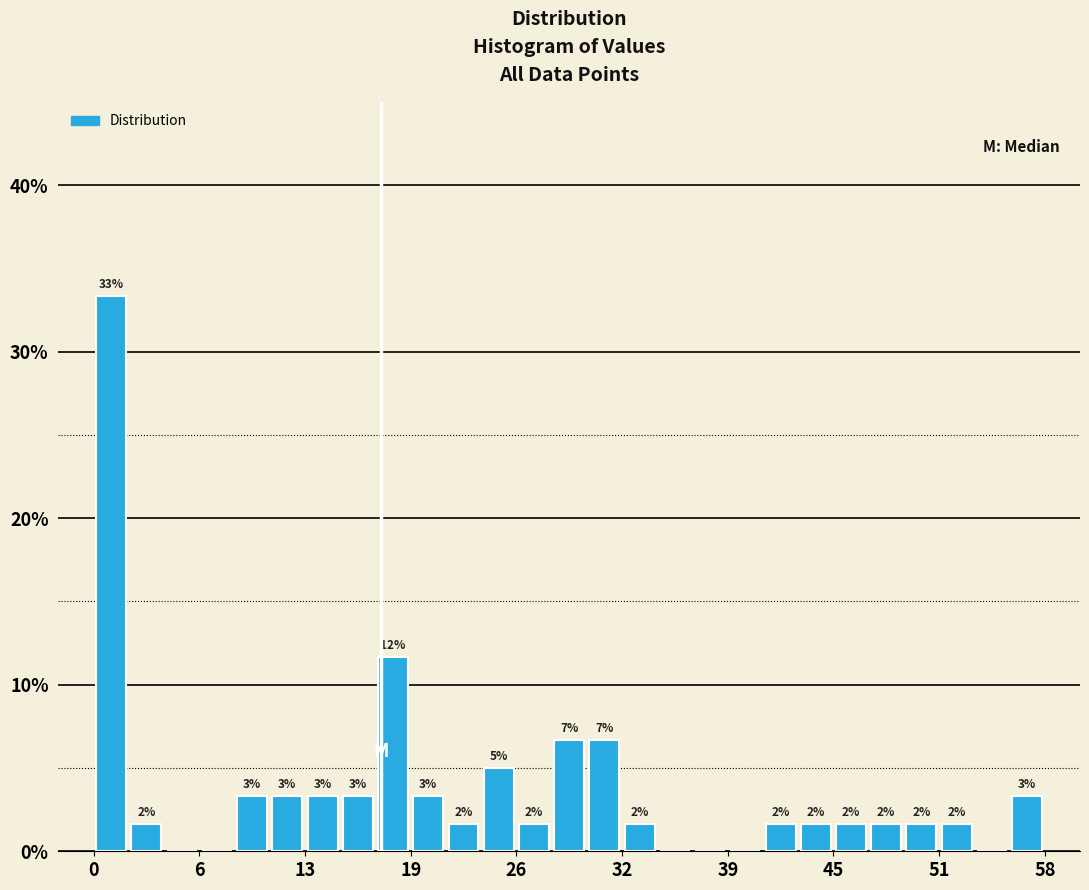

Around what value on the x-axis is the tallest bar? Give the approximate position of its centre, as read against the axis.

1